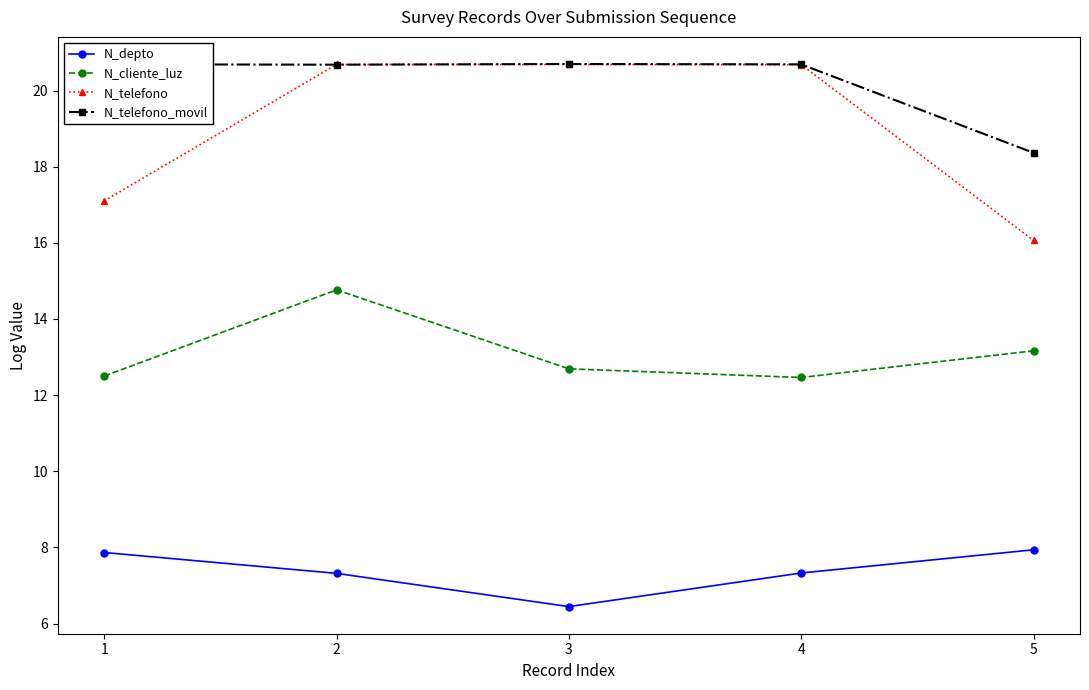

Is this an area chart (filled region under the line)?

No